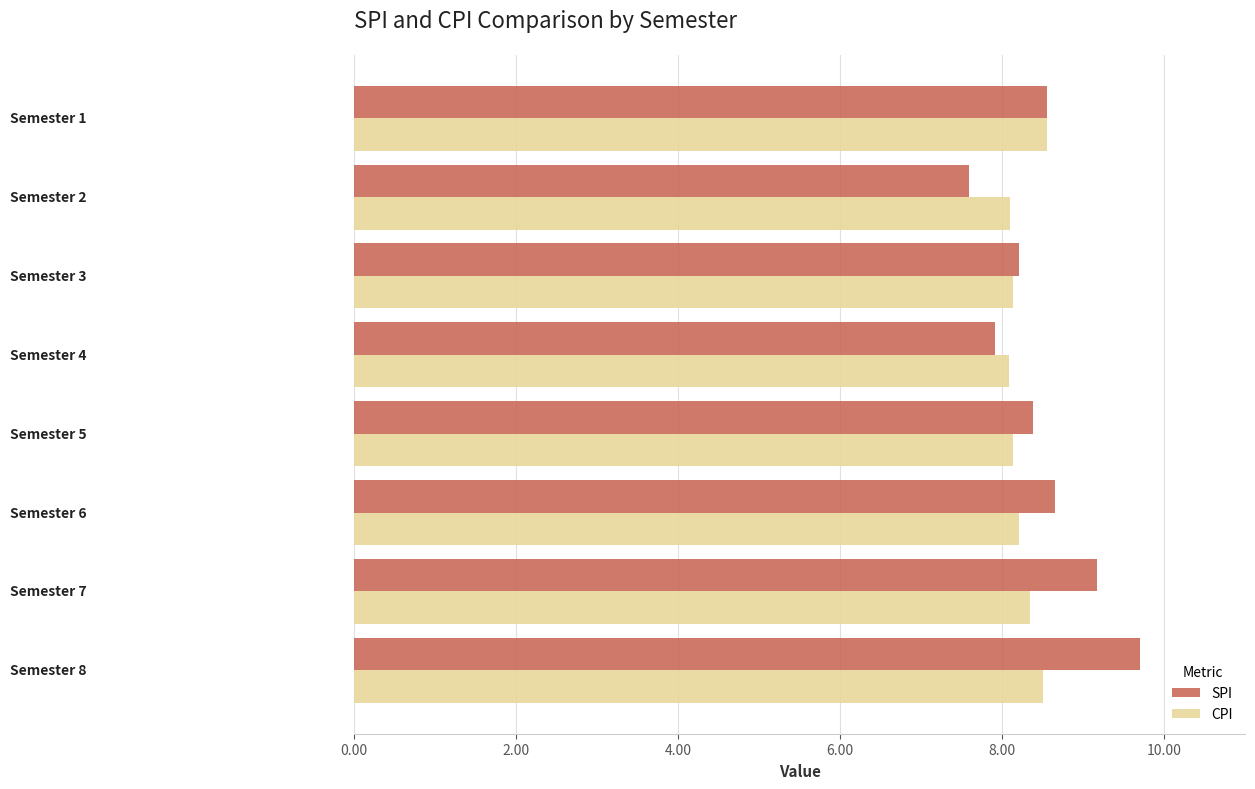

What is the average value of the CPI series?

8.3